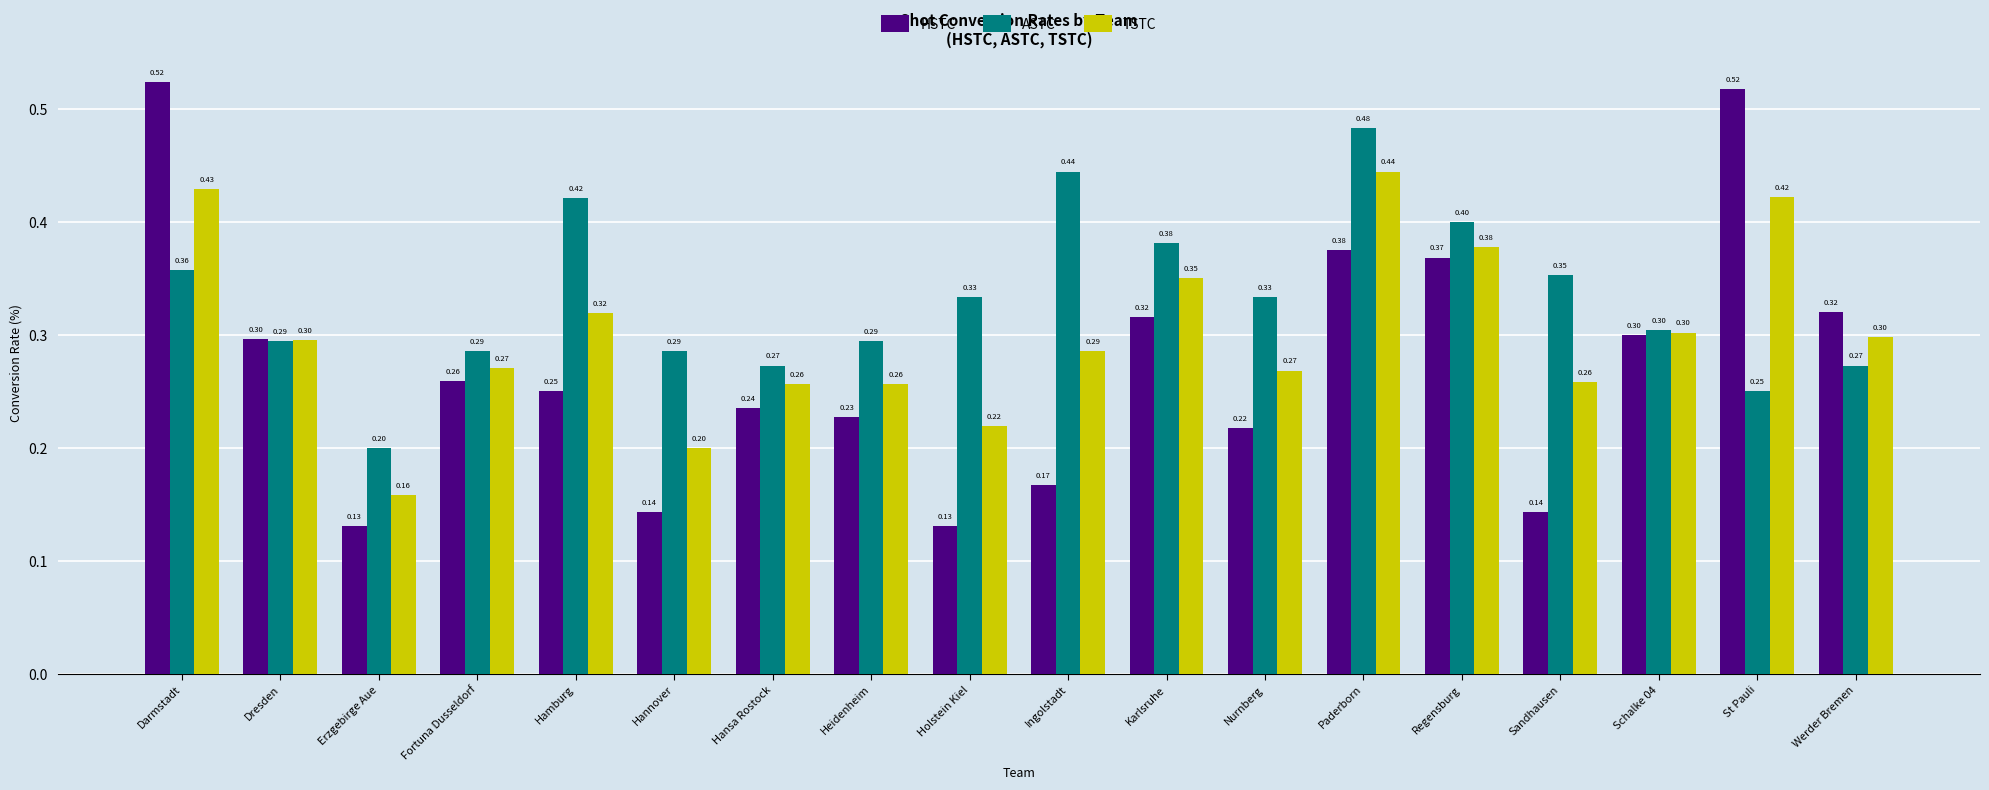

Which series has the largest range (max minus min)?

HSTC